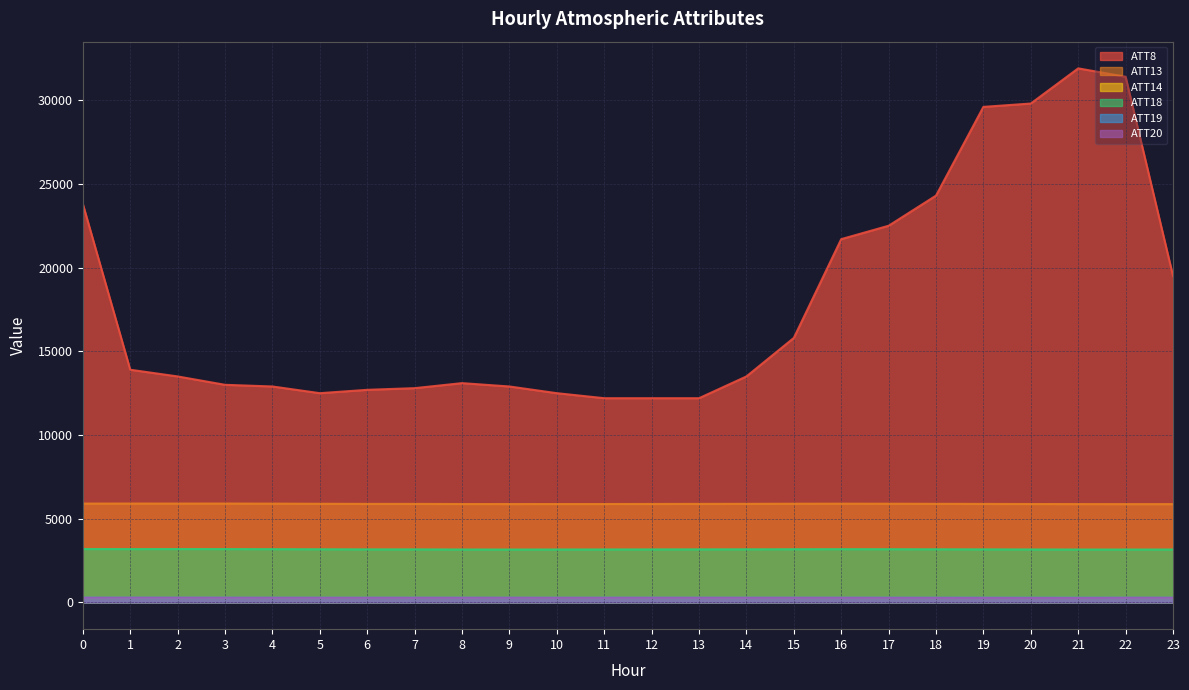

Reading left to right, extract all data points from this chart.

ATT8: 0=23800.0	1=13900.0	2=13500.0	3=13000.0	4=12900.0	5=12500.0	6=12700.0	7=12800.0	8=13100.0	9=12900.0	10=12500.0	11=12200.0	12=12200.0	13=12200.0	14=13500.0	15=15800.0	16=21700.0	17=22500.0	18=24300.0	19=29600.0	20=29800.0	21=31900.0	22=31400.0	23=19500.0
ATT13: 0=5906.0	1=5907.2	2=5906.1	3=5907.6	4=5903.0	5=5894.5	6=5887.7	7=5887.7	8=5880.4	9=5877.2	10=5879.5	11=5880.2	12=5883.9	13=5887.5	14=5890.3	15=5897.6	16=5900.1	17=5897.3	18=5891.3	19=5886.5	20=5880.4	21=5875.5	22=5873.8	23=5873.5
ATT14: 0=267.4	1=267.8	2=268.0	3=267.9	4=268.1	5=268.0	6=268.2	7=268.1	8=268.3	9=268.3	10=268.3	11=268.0	12=267.9	13=267.8	14=267.7	15=267.9	16=267.5	17=267.3	18=267.1	19=267.1	20=267.1	21=267.0	22=267.4	23=267.4
ATT18: 0=3190.6	1=3188.0	2=3189.7	3=3188.0	4=3184.1	5=3177.3	6=3170.7	7=3170.3	8=3163.1	9=3160.9	10=3163.3	11=3165.8	12=3169.0	13=3171.7	14=3174.4	15=3179.4	16=3182.9	17=3181.0	18=3176.4	19=3171.1	20=3166.1	21=3161.4	22=3160.7	23=3162.5
ATT19: 0=282.6	1=283.0	2=283.1	3=283.3	4=283.4	5=283.2	6=283.2	7=283.3	8=283.3	9=283.2	10=283.1	11=283.0	12=283.0	13=283.1	14=283.2	15=283.4	16=283.4	17=283.4	18=283.3	19=283.5	20=283.5	21=283.3	22=282.1	23=282.3
ATT20: 0=278.4	1=280.4	2=280.2	3=278.2	4=276.2	5=275.9	6=275.4	7=275.6	8=275.9	9=276.7	10=275.5	11=275.8	12=276.0	13=276.2	14=276.0	15=275.7	16=275.7	17=273.8	18=272.5	19=270.5	20=268.1	21=267.6	22=275.3	23=275.5